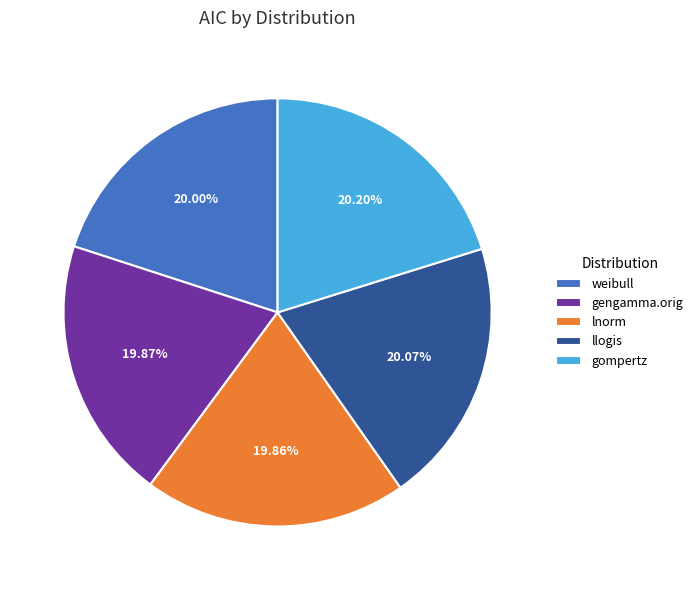

How many slices are in this pie chart?

5